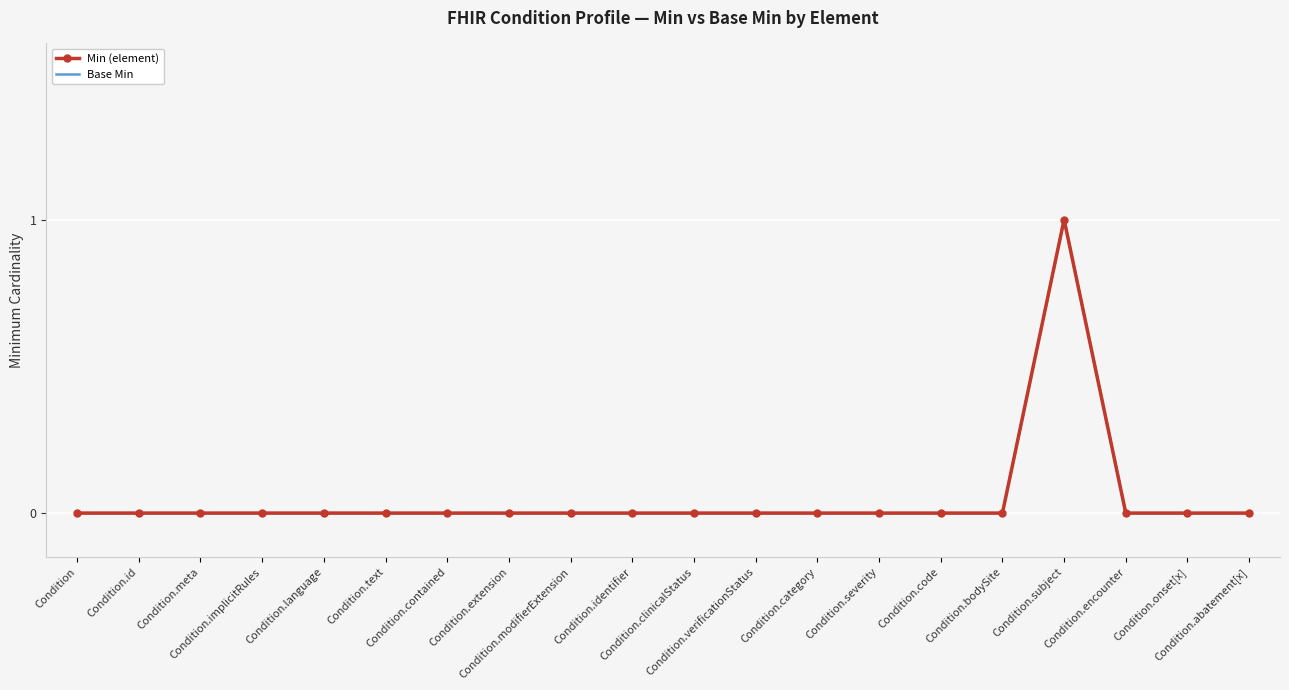

What is the highest value of the Base Min series?

1